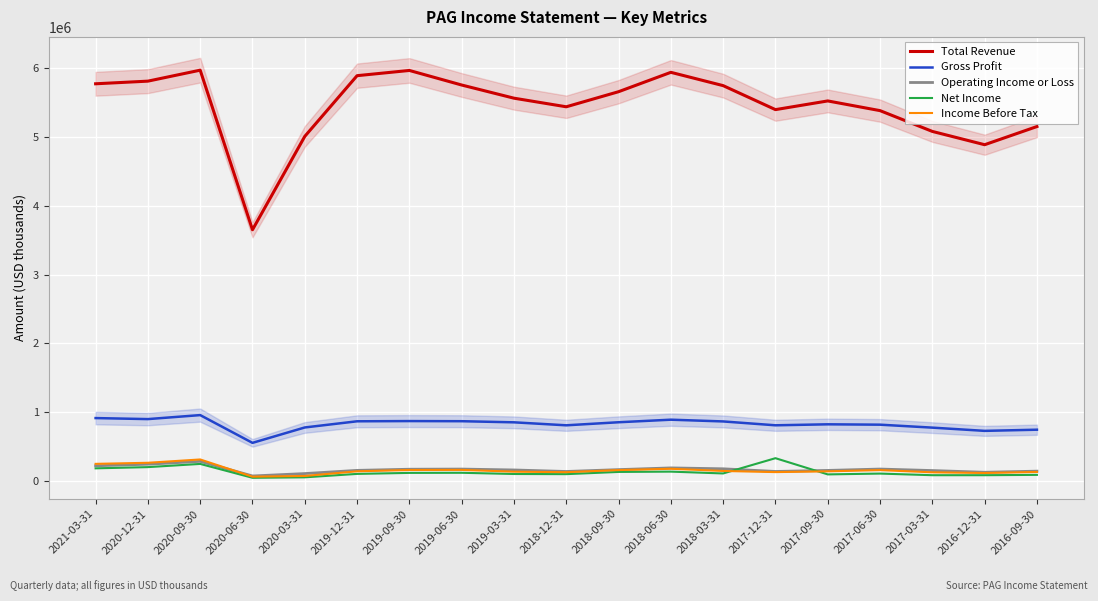

What position from the right is 2017-03-31?

3